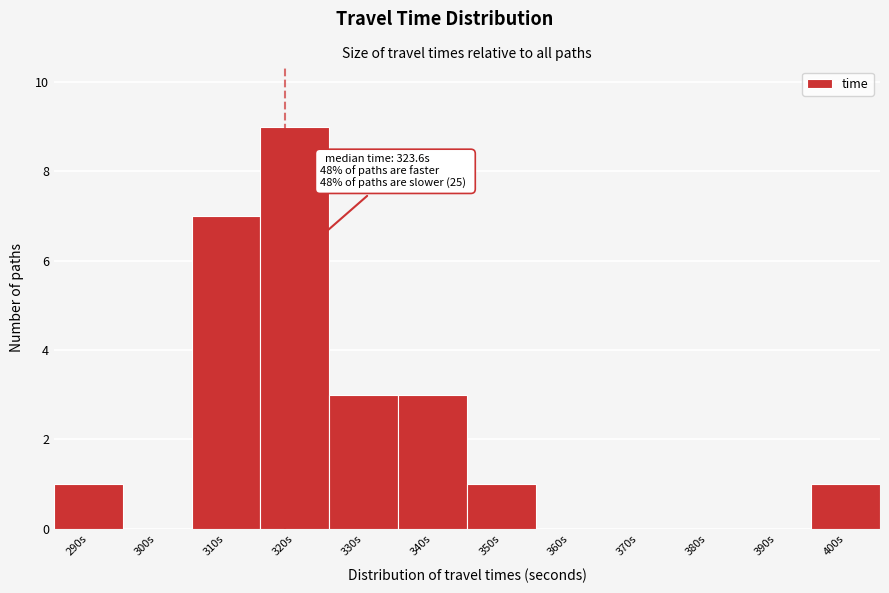

Reading right to left, extract all data points from this chart.

400s=1	390s=0	380s=0	370s=0	360s=0	350s=1	340s=3	330s=3	320s=9	310s=7	300s=0	290s=1